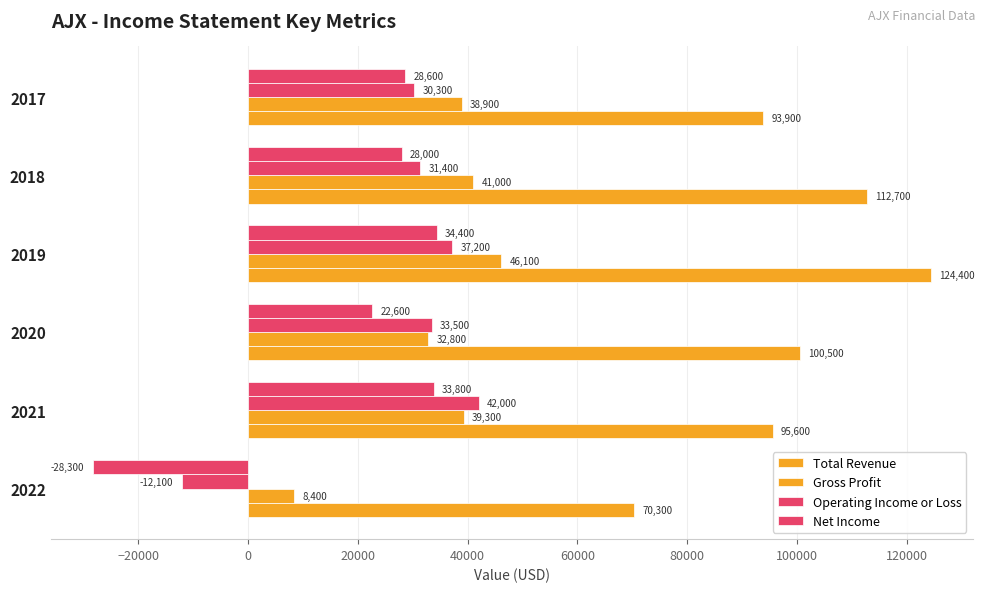

How many categories are shown in the chart?

6